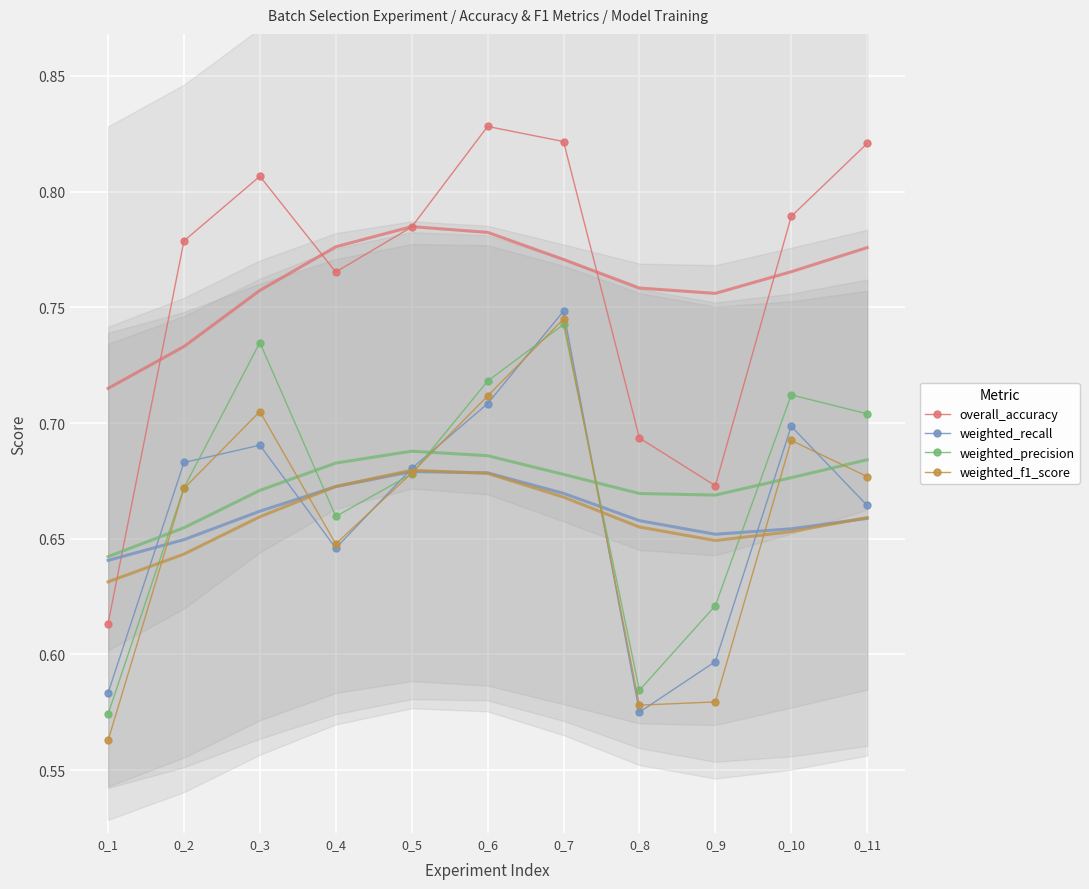

Which series has the largest range (max minus min)?

overall_accuracy